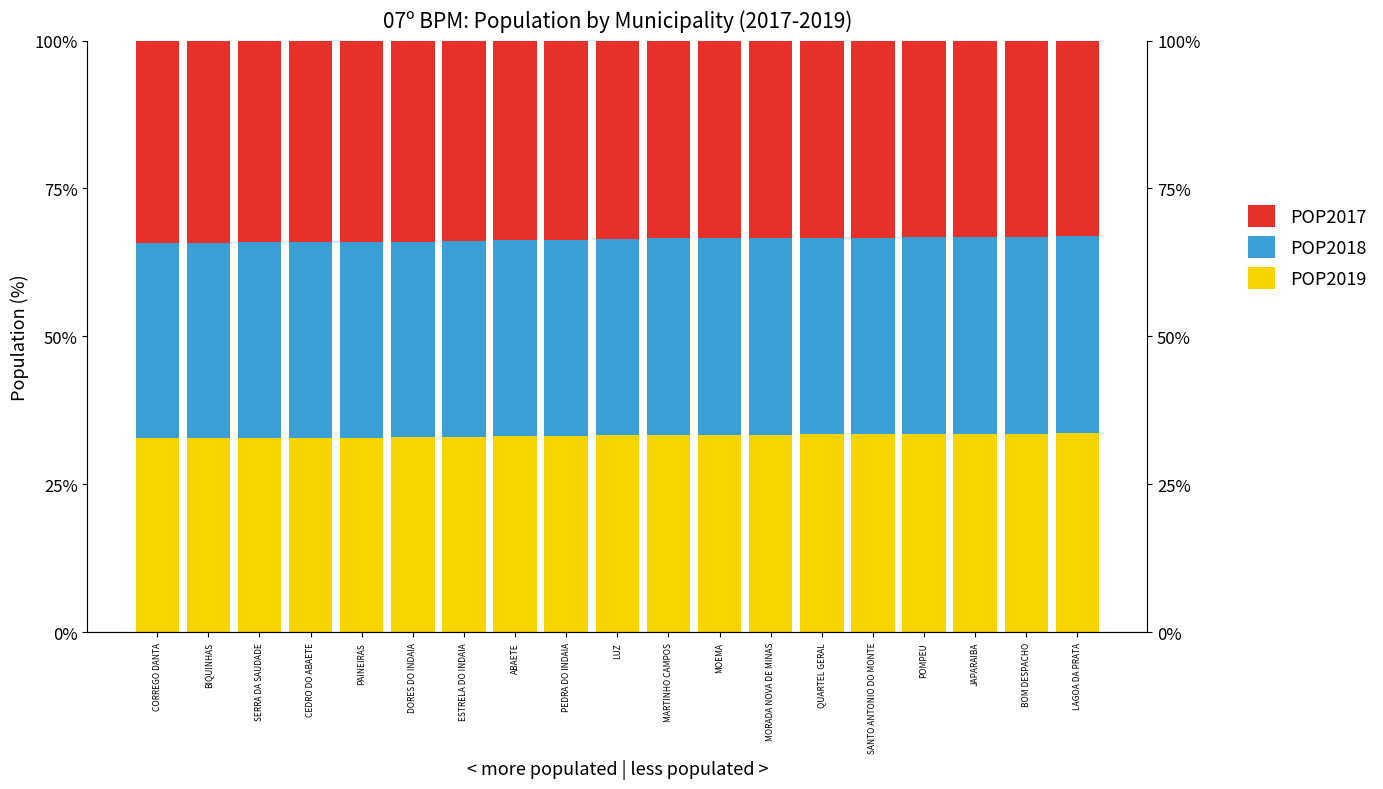

What is the difference between the maximum and second lowest values in the POP2018 series?

0.3